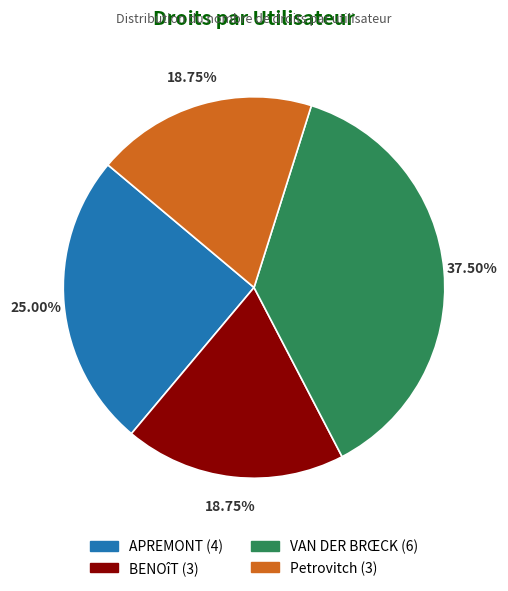

What is the ratio of the value at APREMONT to the value at Petrovitch?

1.3